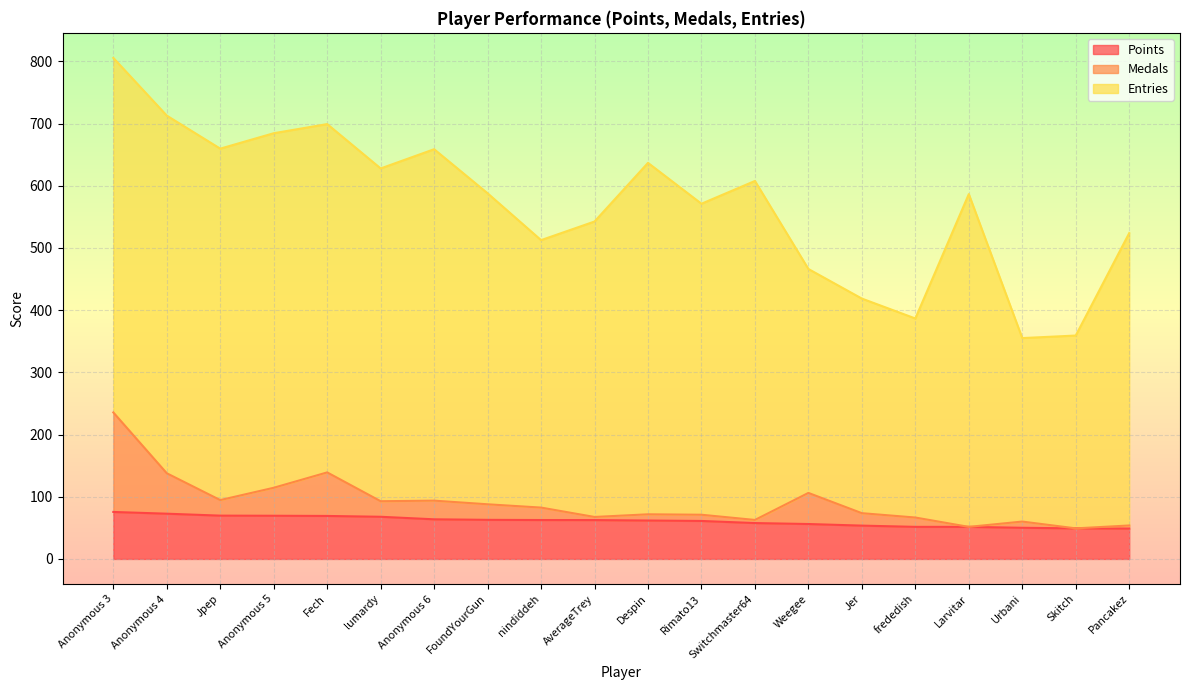

True or false: Medals has more than 2 points higher than both neighbors.

True